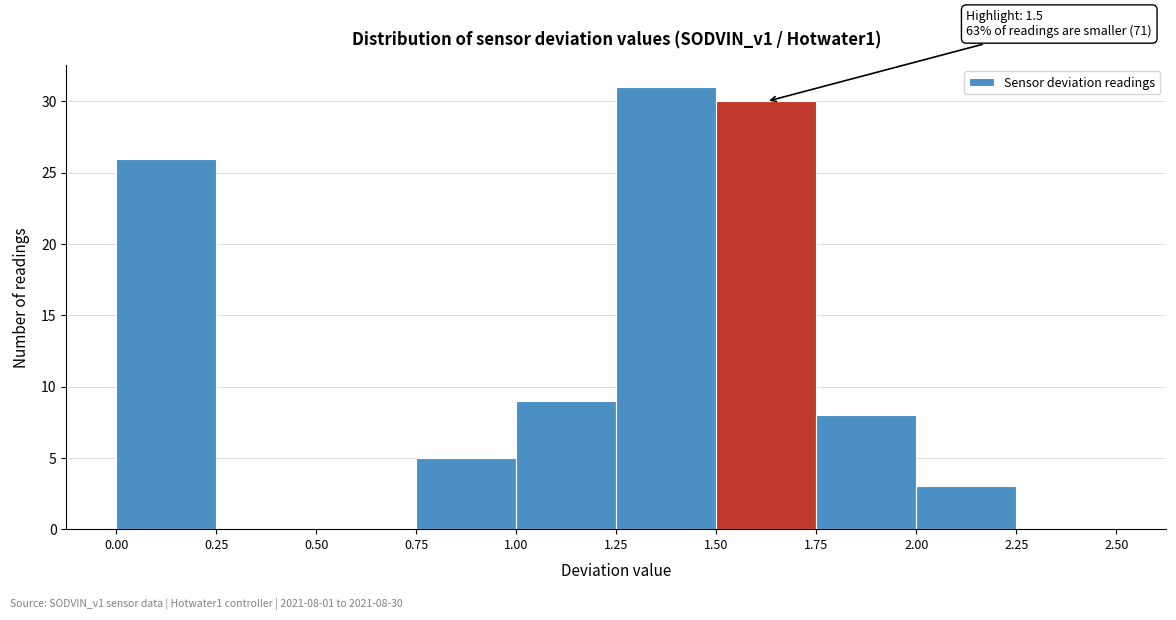

Which range on the x-axis has the tallest bar?

1.25 to 1.50